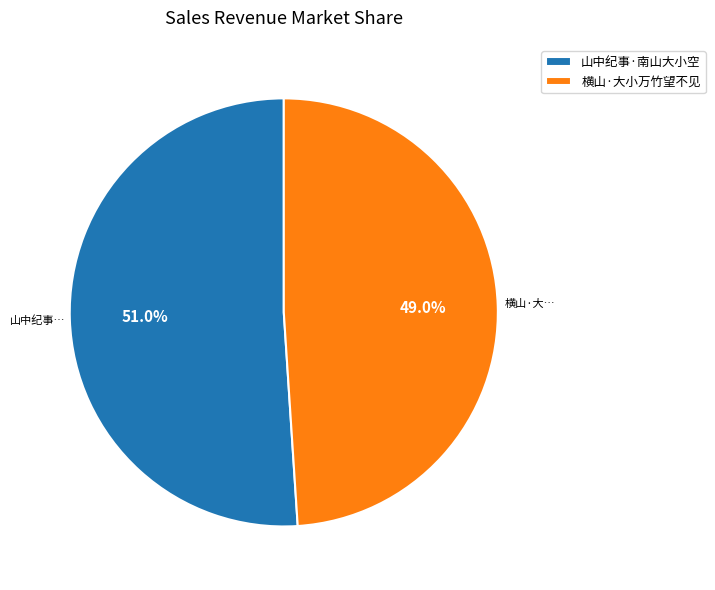

Is it true that 山中纪事·南山大小空 is 45% of the pie?

False